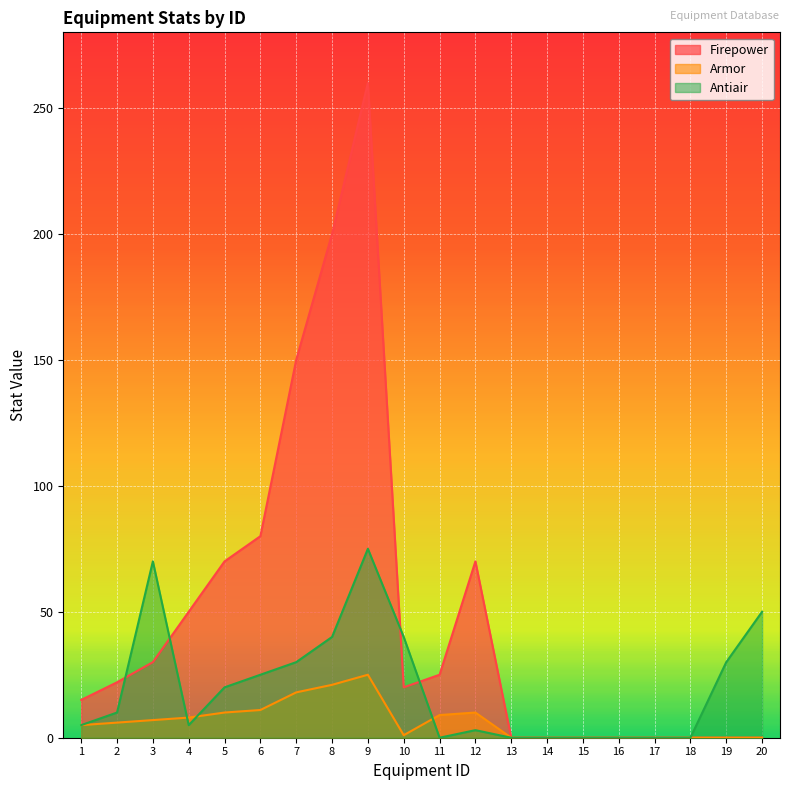

How many lines are shown in the chart?

3